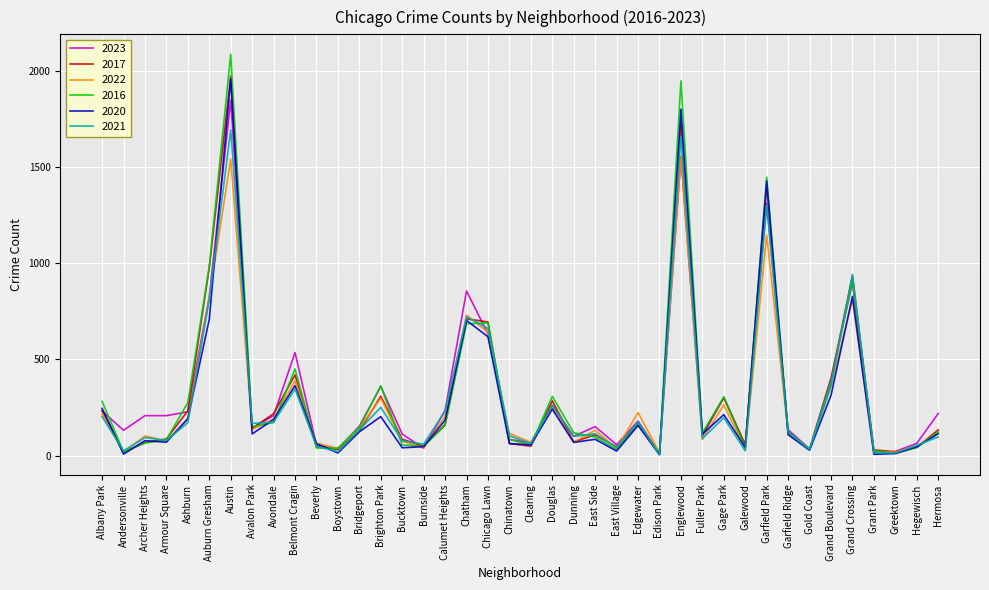

Count the number of categories in the chart.

40